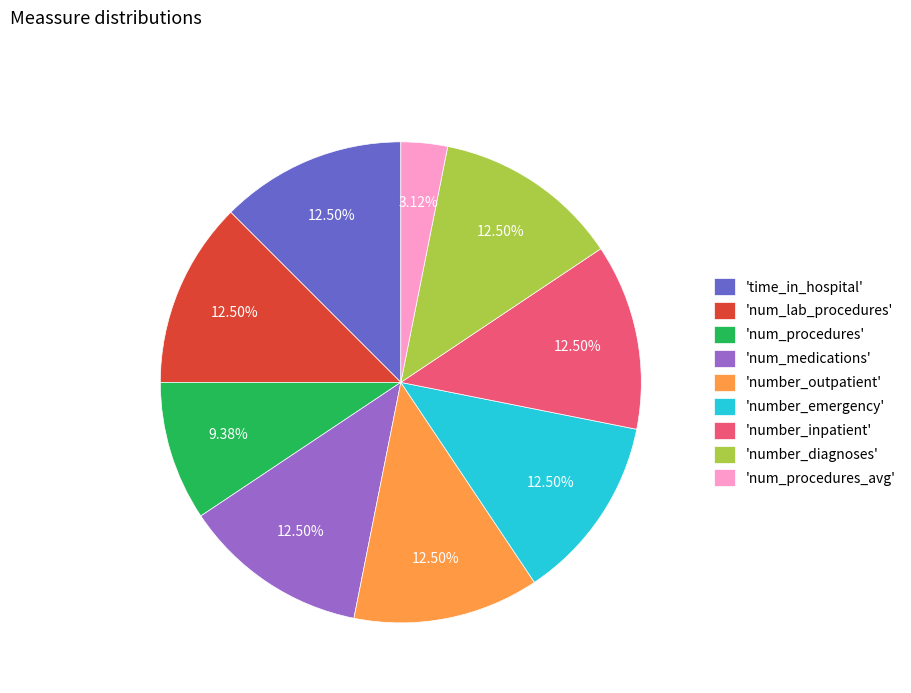

What is the smallest slice in the pie chart?

'num_procedures_avg'